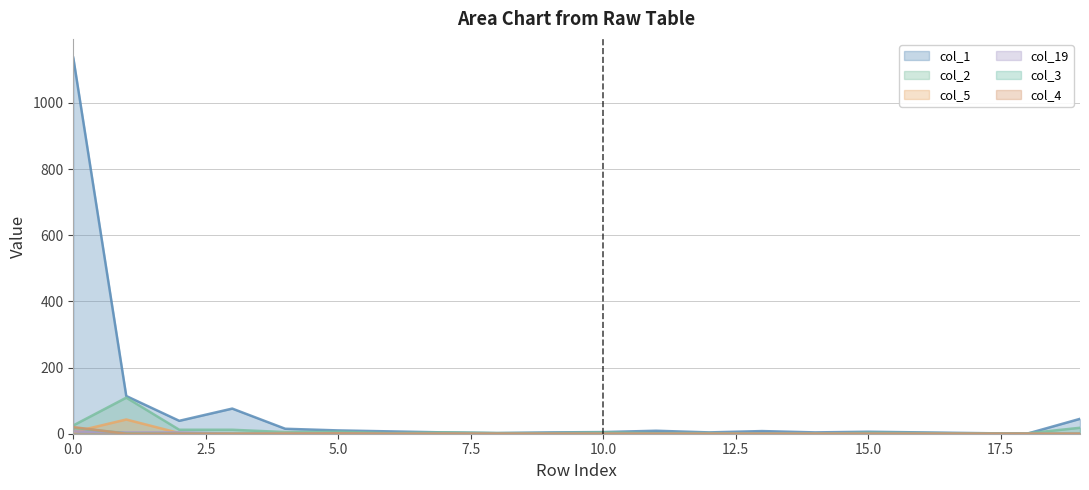

What is the difference between the second highest and minimum values in the col_2 series?

25